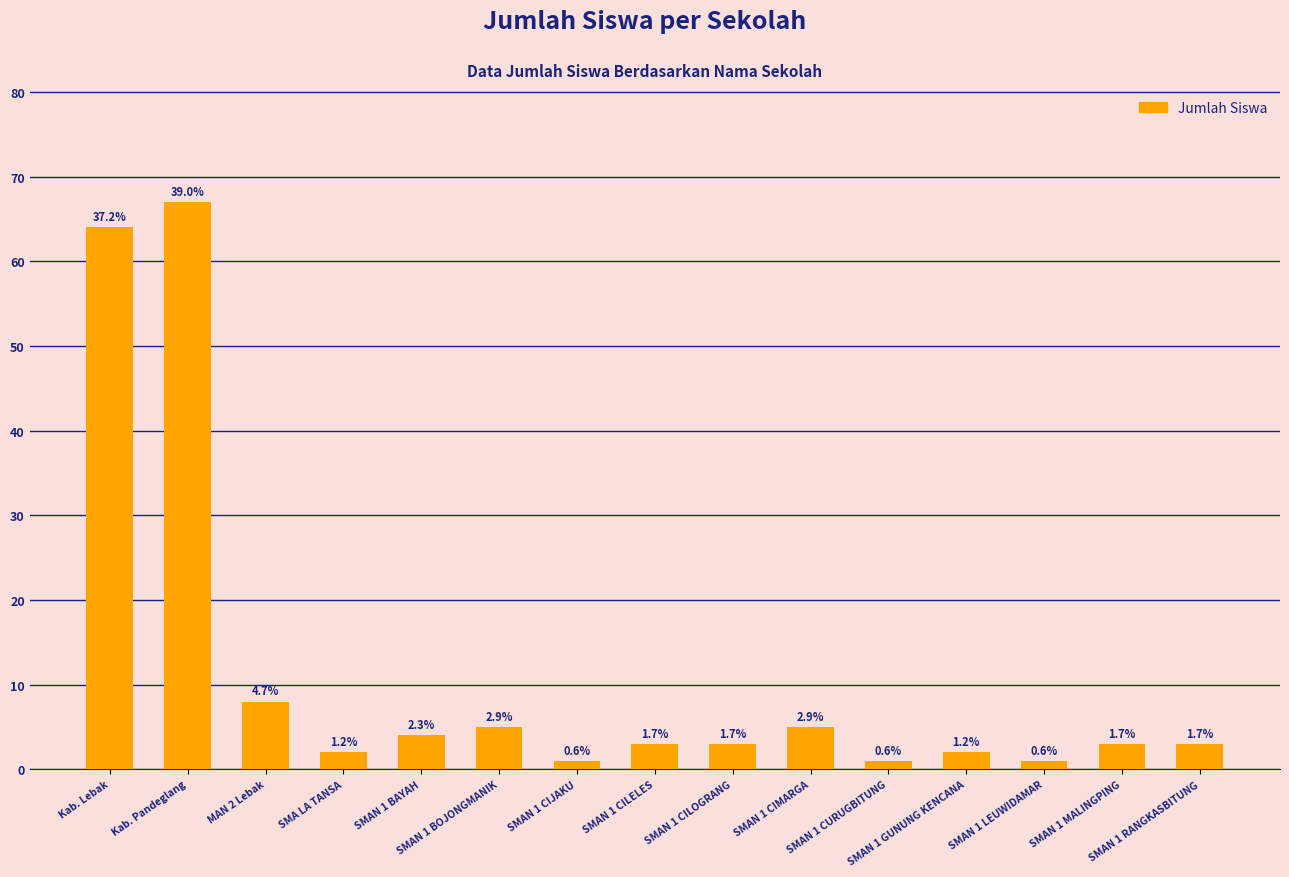

What is the sum of the values at SMAN 1 CURUGBITUNG and SMAN 1 CIJAKU?

2